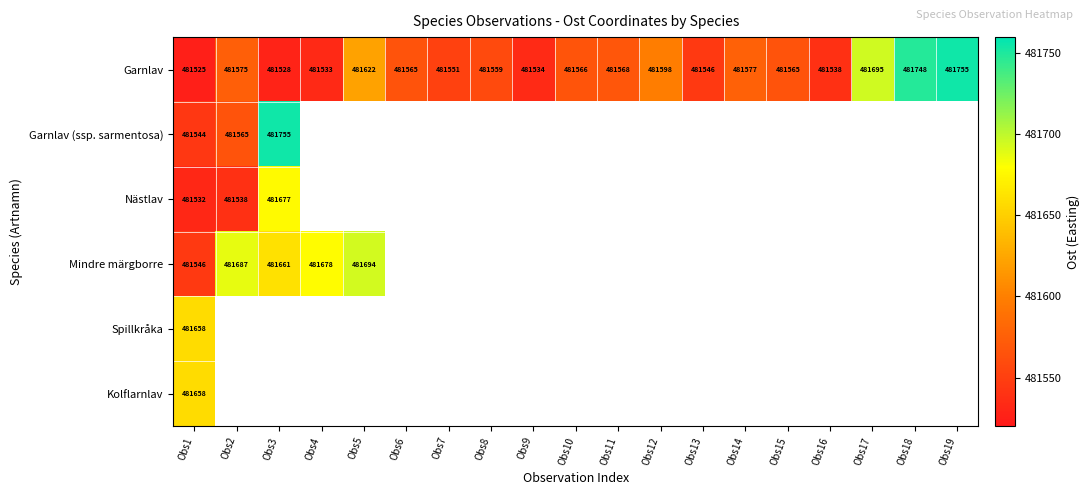

At how many categories does at least one series exceed 481641?

8